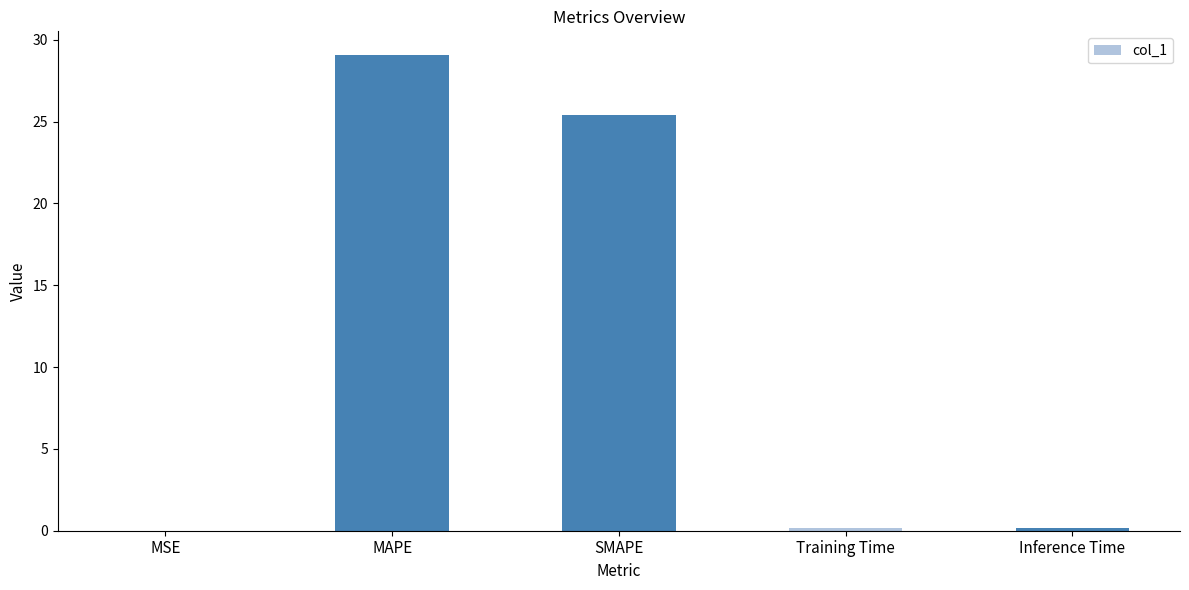

What is the average value?

11.0